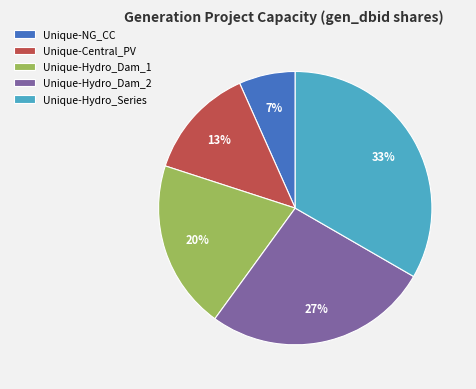

To the nearest percent, what portion does Unique-NG_CC represent?

7%